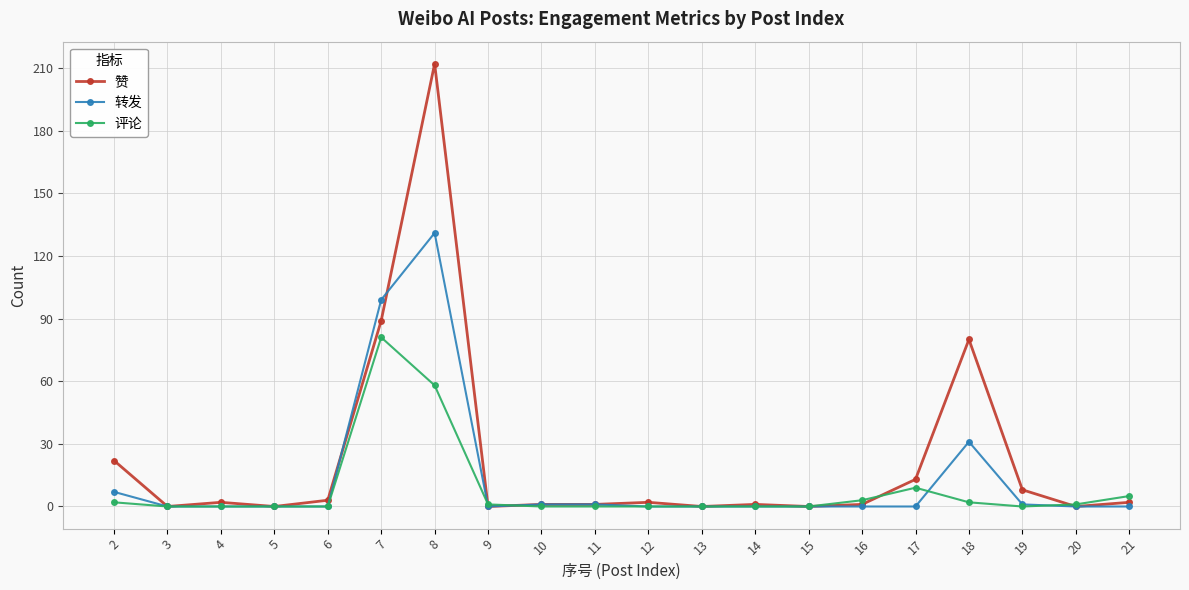

Which series has the largest total across all categories?

赞